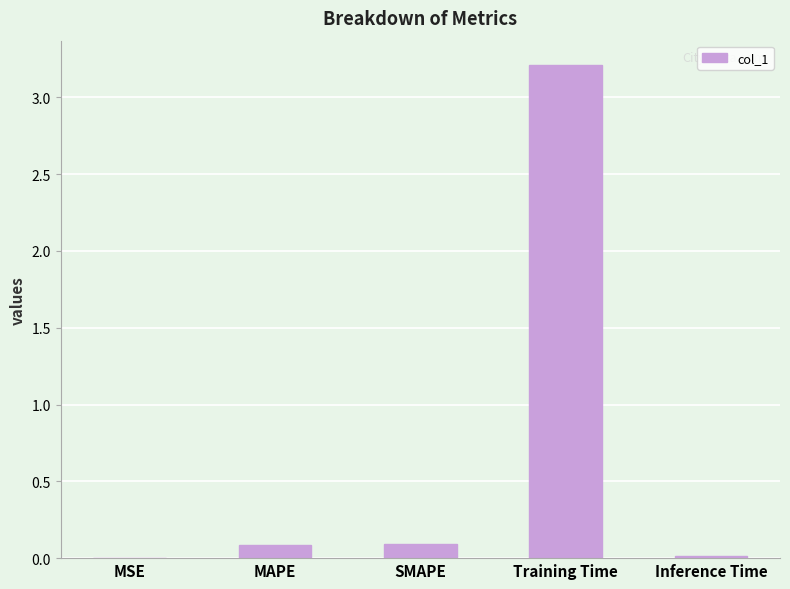

What is the greatest value displayed?

3.2